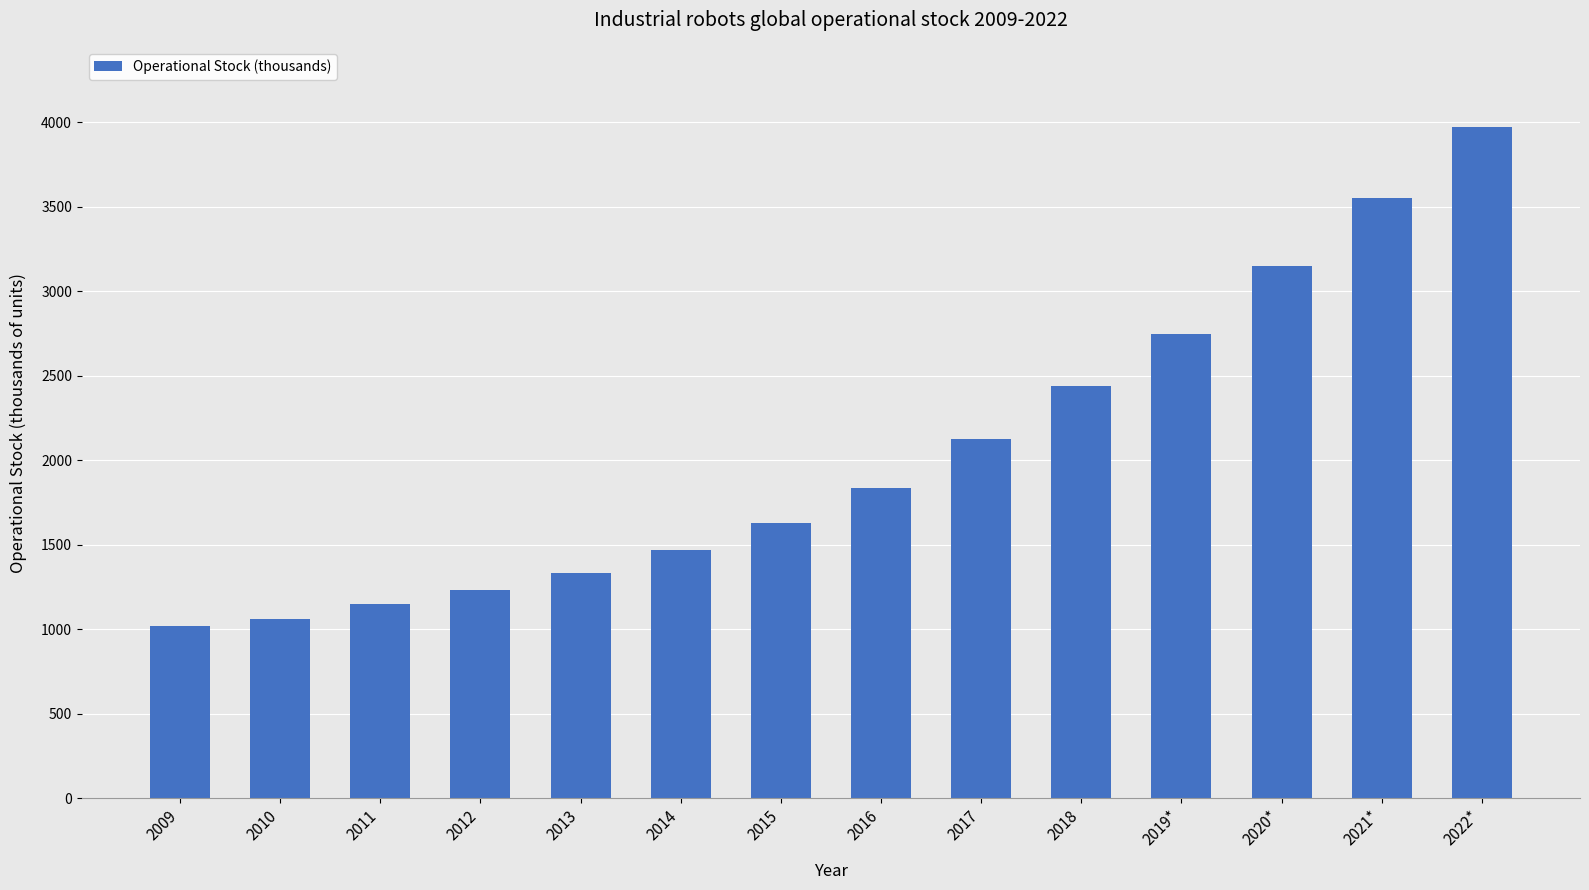

What is the difference between the maximum and second lowest values?

2912